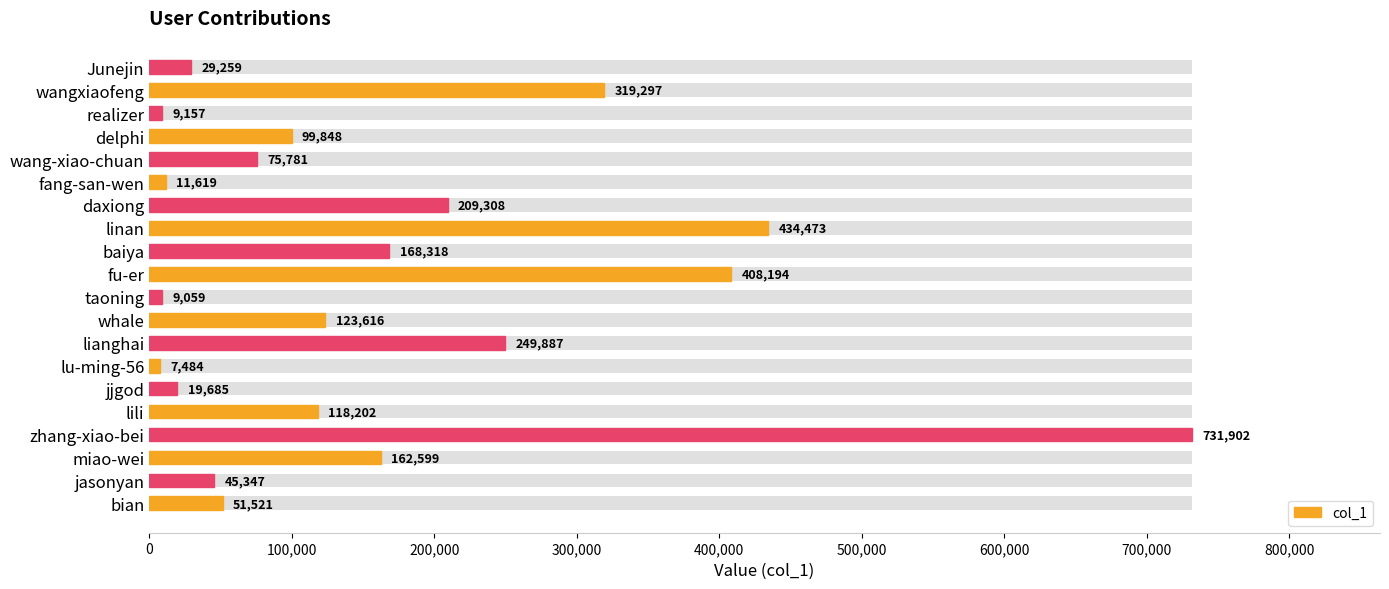

What is the value of the 8th bar from the left?

249887